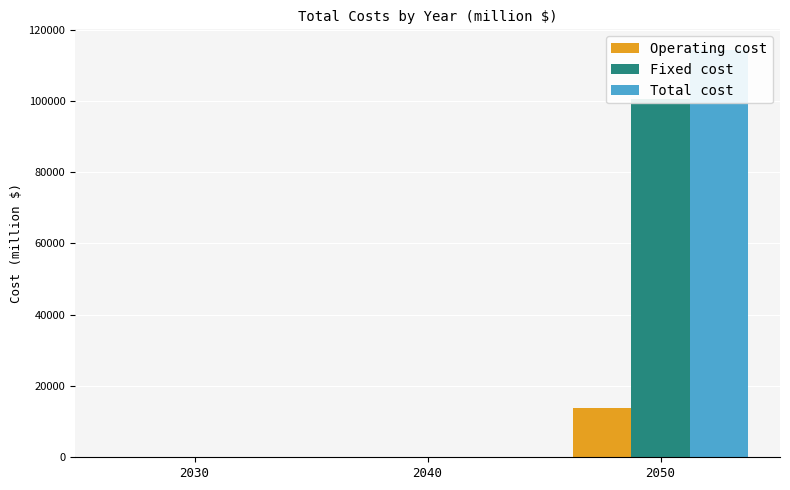

Reading left to right, list all the values displayed in this chart.

Operating cost: 2030=0.0	2040=0.0	2050=13728.7
Fixed cost: 2030=0.0	2040=0.0	2050=100620.0
Total cost: 2030=0.0	2040=0.0	2050=114348.7